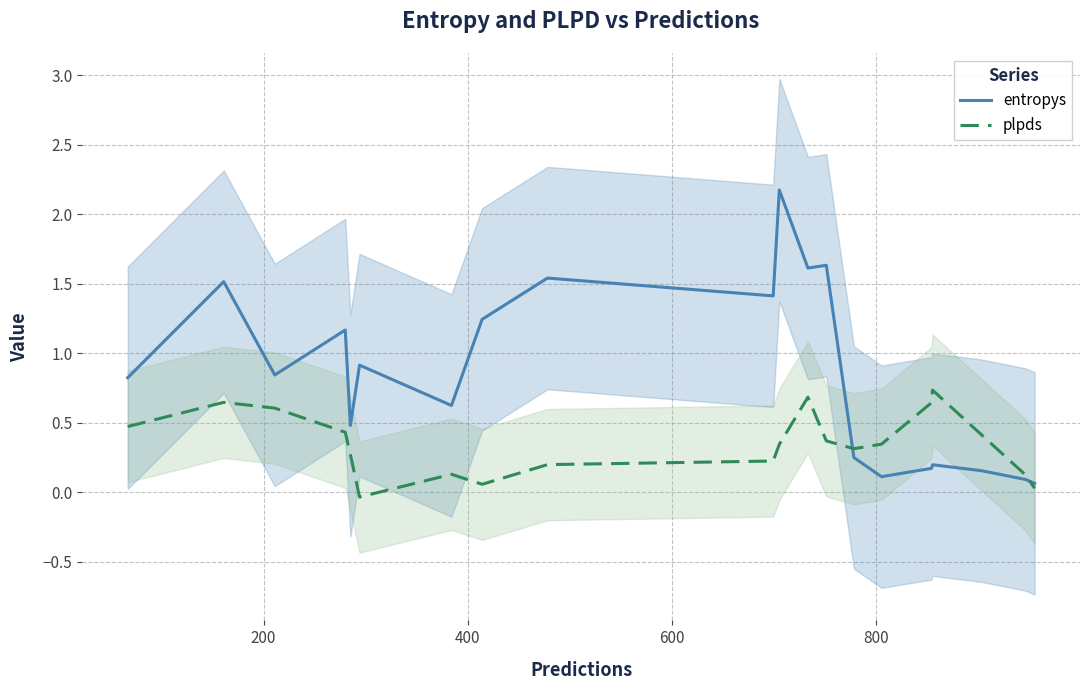

What is the highest value of the plpds series?

0.7